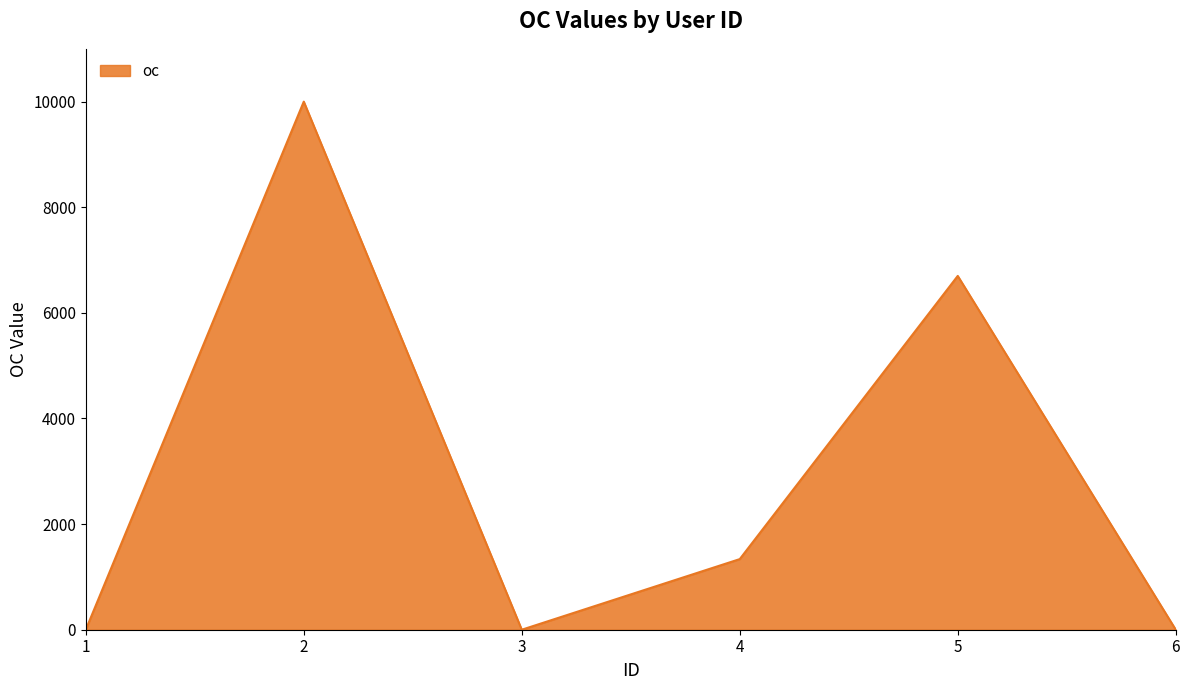

Does the chart have visible grid lines?

No